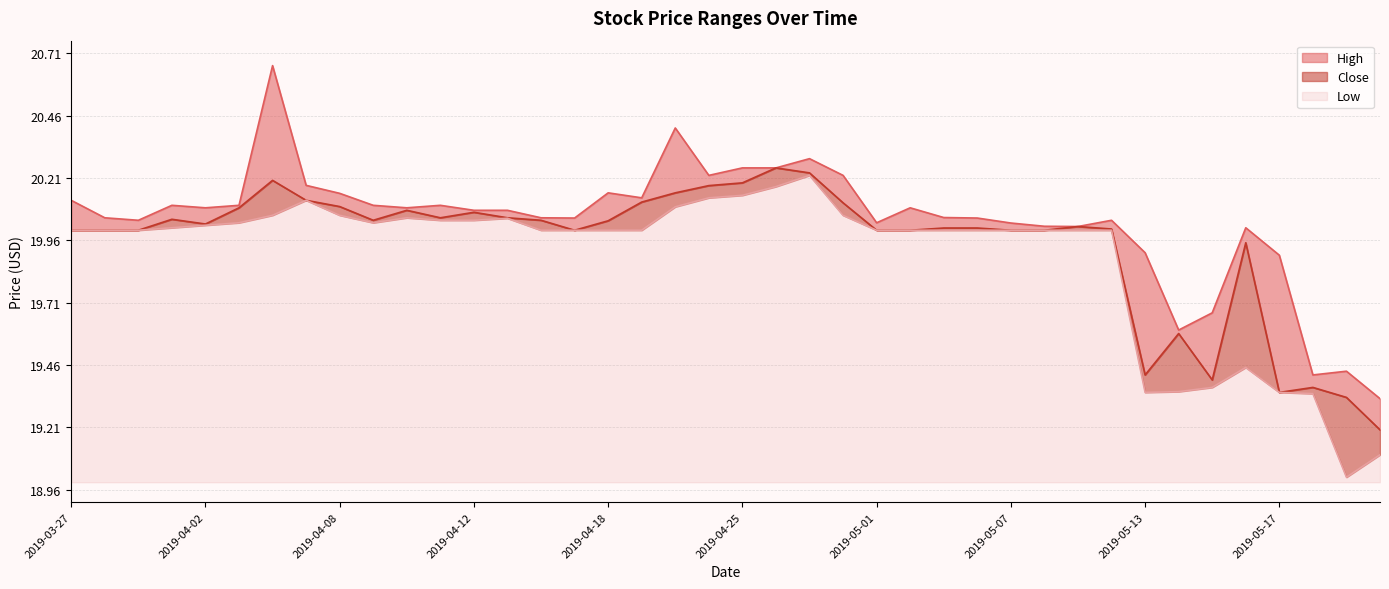

Reading right to left, extract all data points from this chart.

High: 19.3	19.4	19.4	19.9	20.0	19.7	19.6	19.9	20.0	20.0	20.0	20.0	20.0	20.1	20.1	20.0	20.2	20.3	20.2	20.2	20.2	20.4	20.1	20.1	20.0	20.0	20.1	20.1	20.1	20.1	20.1	20.1	20.2	20.7	20.1	20.1	20.1	20.0	20.0	20.1
Close: 19.2	19.3	19.4	19.4	20.0	19.4	19.6	19.4	20.0	20.0	20.0	20.0	20.0	20.0	20.0	20.0	20.1	20.2	20.2	20.2	20.2	20.1	20.1	20.0	20.0	20.0	20.0	20.1	20.0	20.1	20.0	20.1	20.1	20.2	20.1	20.0	20.0	20.0	20.0	20.0
Low: 19.1	19.0	19.3	19.4	19.5	19.4	19.4	19.4	20.0	20.0	20.0	20.0	20.0	20.0	20.0	20.0	20.1	20.2	20.2	20.1	20.1	20.1	20.0	20.0	20.0	20.0	20.0	20.0	20.0	20.0	20.0	20.1	20.1	20.1	20.0	20.0	20.0	20.0	20.0	20.0